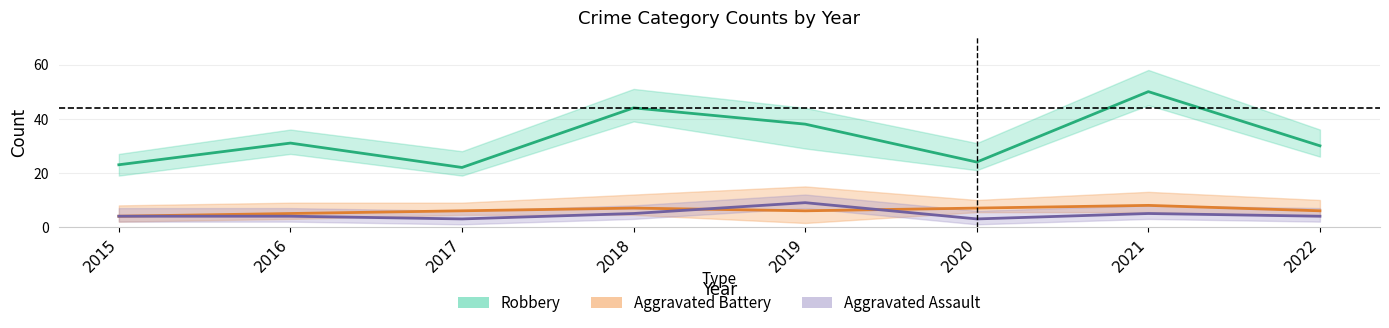

Is the value of Aggravated Battery at 2015 greater than the value of Aggravated Assault at 2017?

Yes